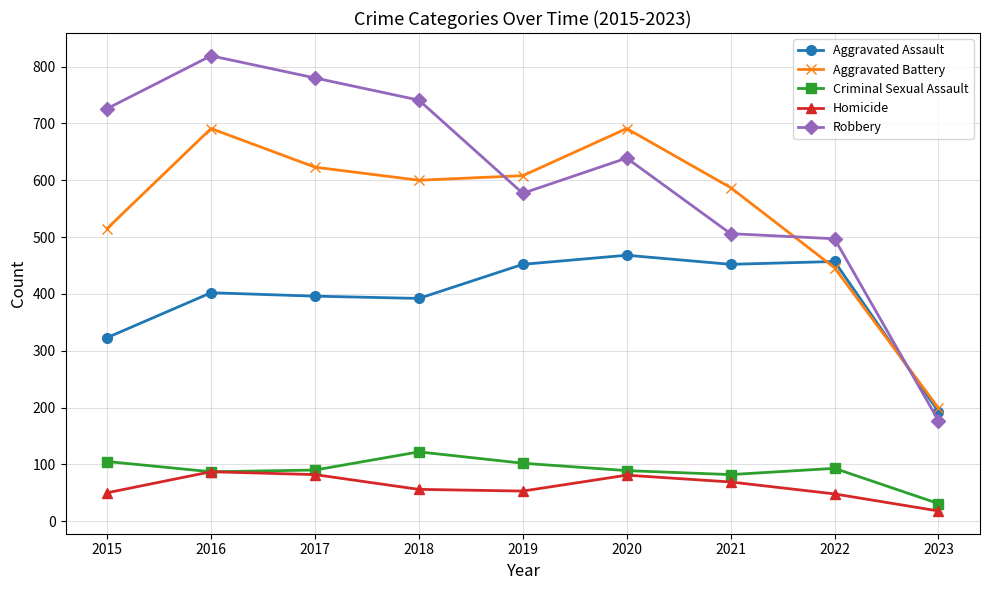

Which series changed the most between 2020 and 2022?

Aggravated Battery